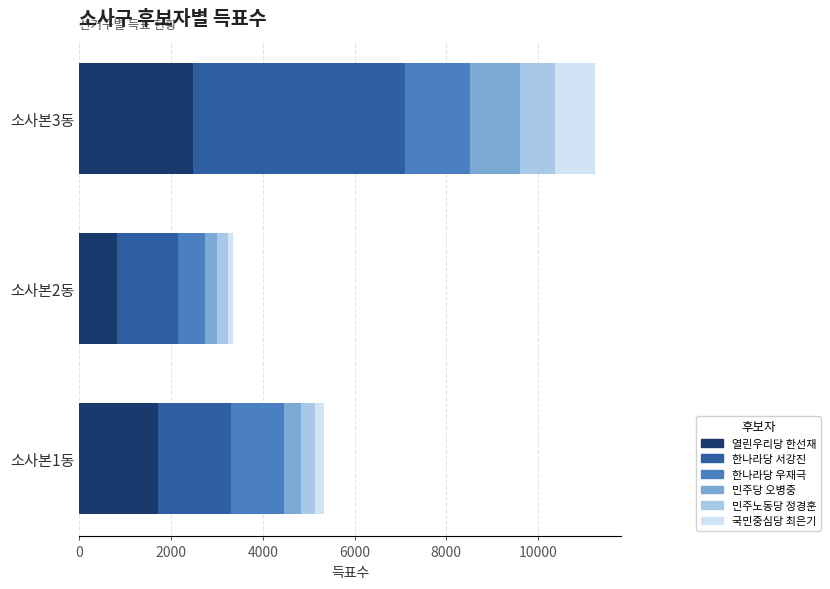

Which category has the lowest value in the 열린우리당 한선재 series?

소사본2동